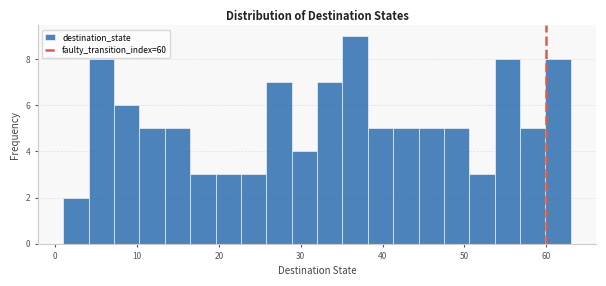

Around what value on the x-axis is the tallest bar? Give the approximate position of its centre, as read against the axis.

37